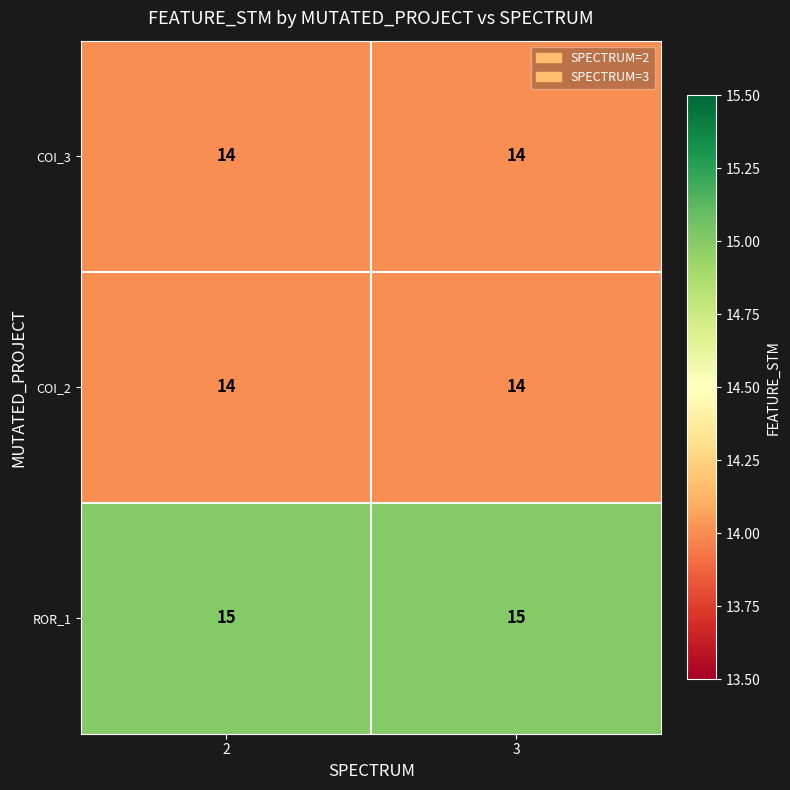

Reading left to right, transcribe all the data shown in this chart.

COI_3: 14	14
COI_2: 14	14
ROR_1: 15	15